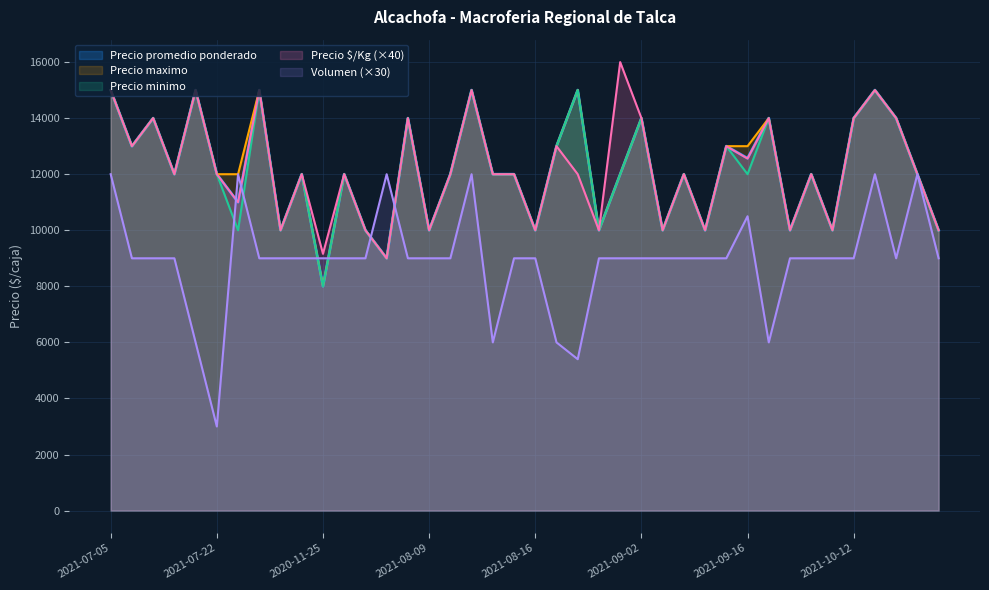

Which series changed the most between 2021-07-28 and 2021-09-07?

Precio $/Kg